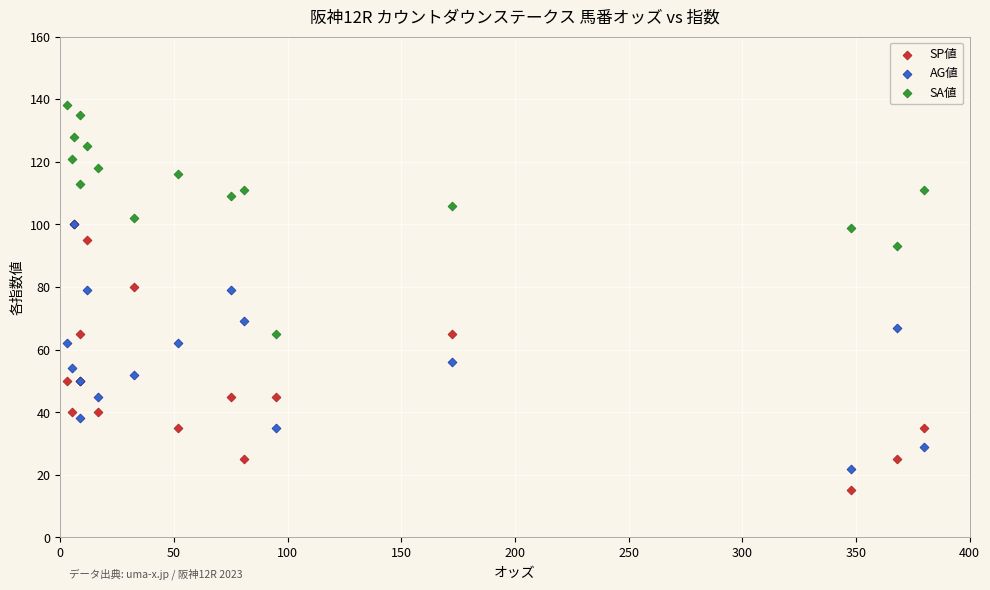

Which series contains the highest Y value?

SA値